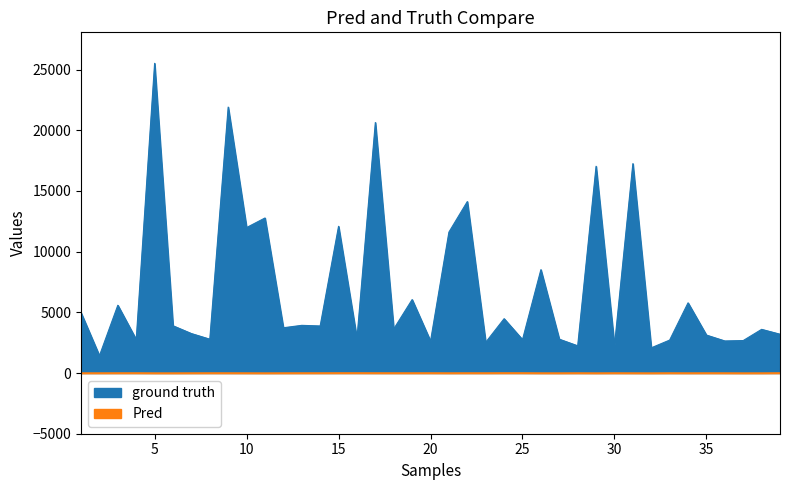

Rank the series by their average value, from highest to lowest.

ground truth, Pred